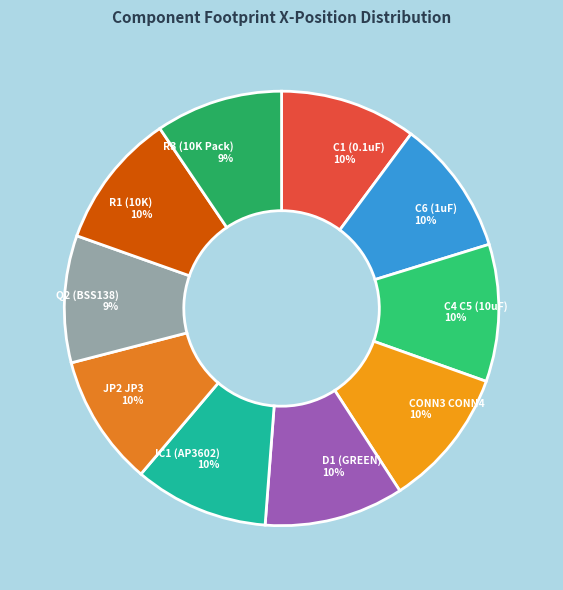

What is the ratio of the value at C4 C5 (10uF) 10% to the value at D1 (GREEN) 10%?

1.0